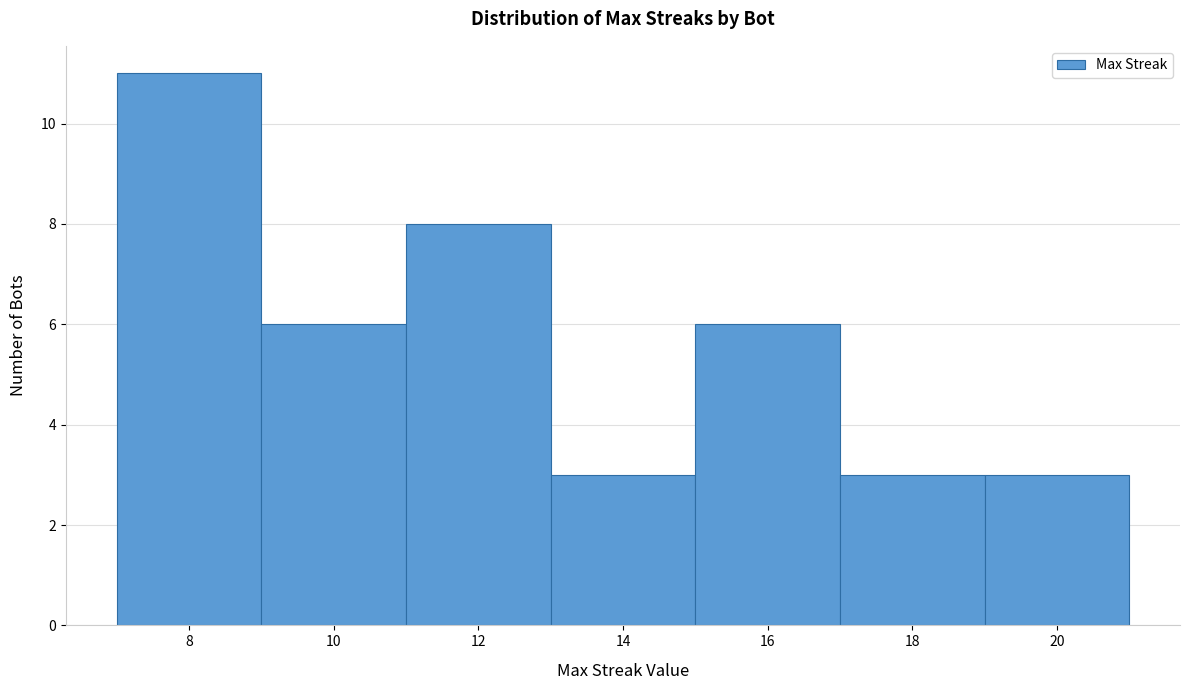

Which range on the x-axis has the tallest bar?

7 to 9